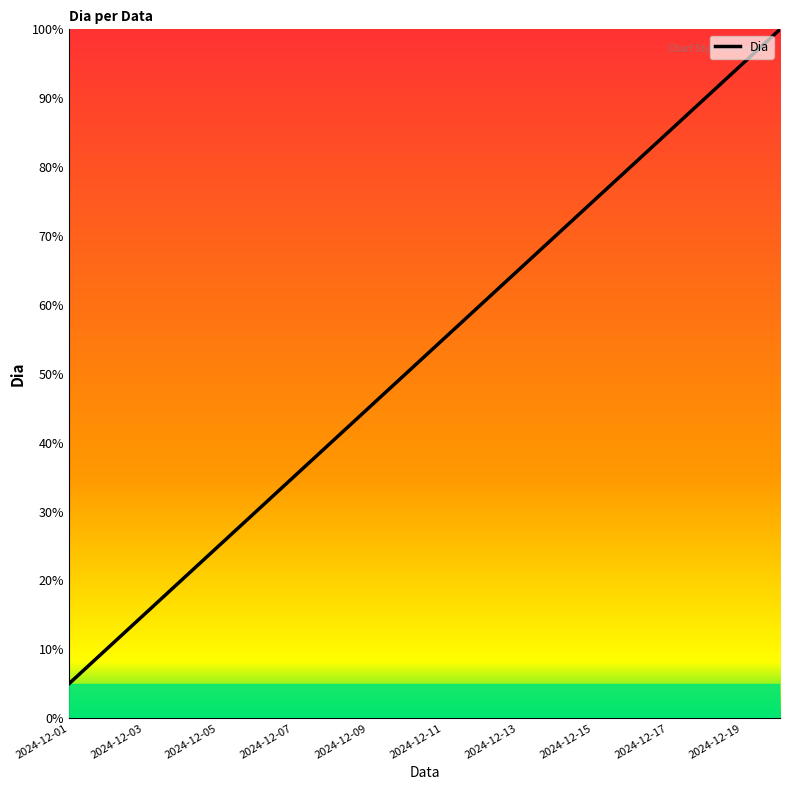

What is the greatest value displayed?

100.0